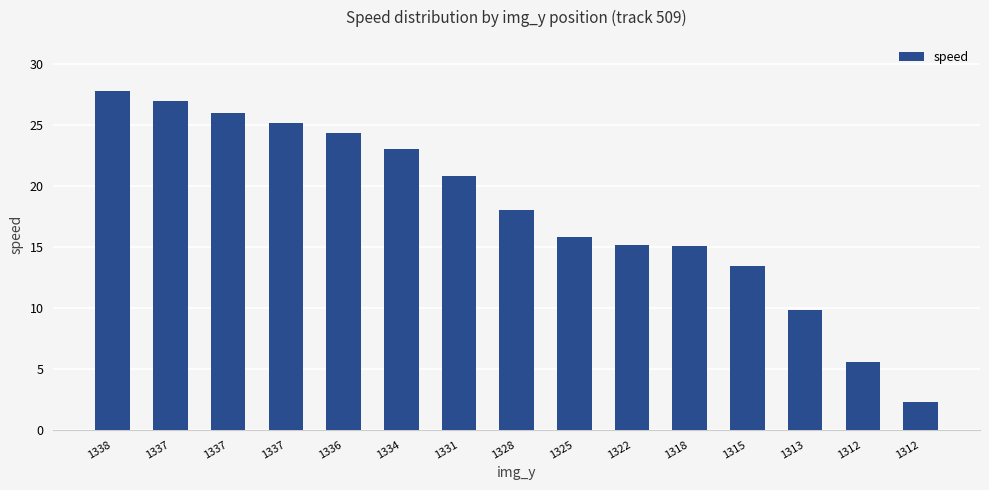

Are the bars horizontal?

No